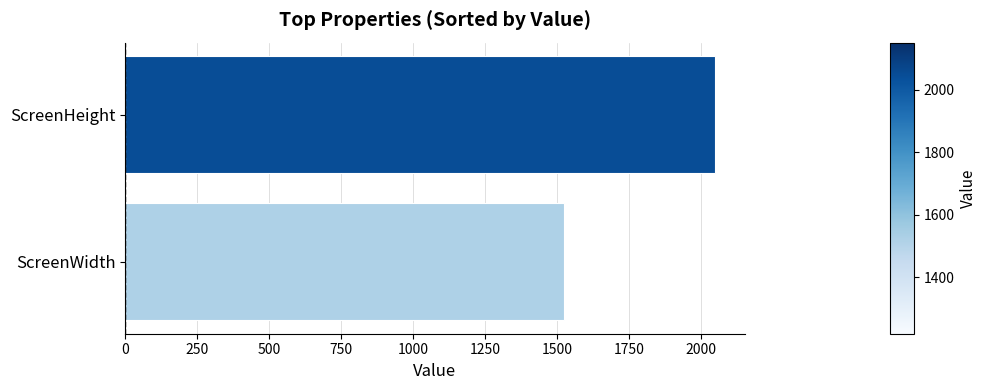

What is the ratio of the value at ScreenHeight to the value at ScreenWidth?

1.3